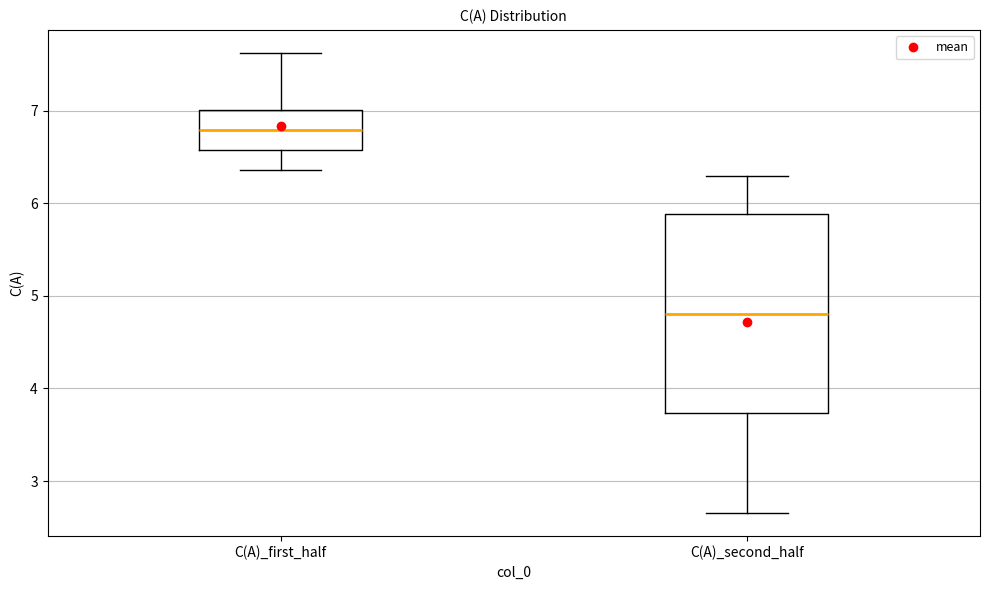

Reading left to right, read every box against the y-axis: the position of its median line, the range the box covers, and the ends of its whiskers. The values are not printed on the chart, so give them approximately, as read against the axis.

C(A)_first_half: median 6.8, box 6.6 to 7.0, whiskers 6.4 to 7.6
C(A)_second_half: median 4.8, box 3.7 to 5.9, whiskers 2.7 to 6.3